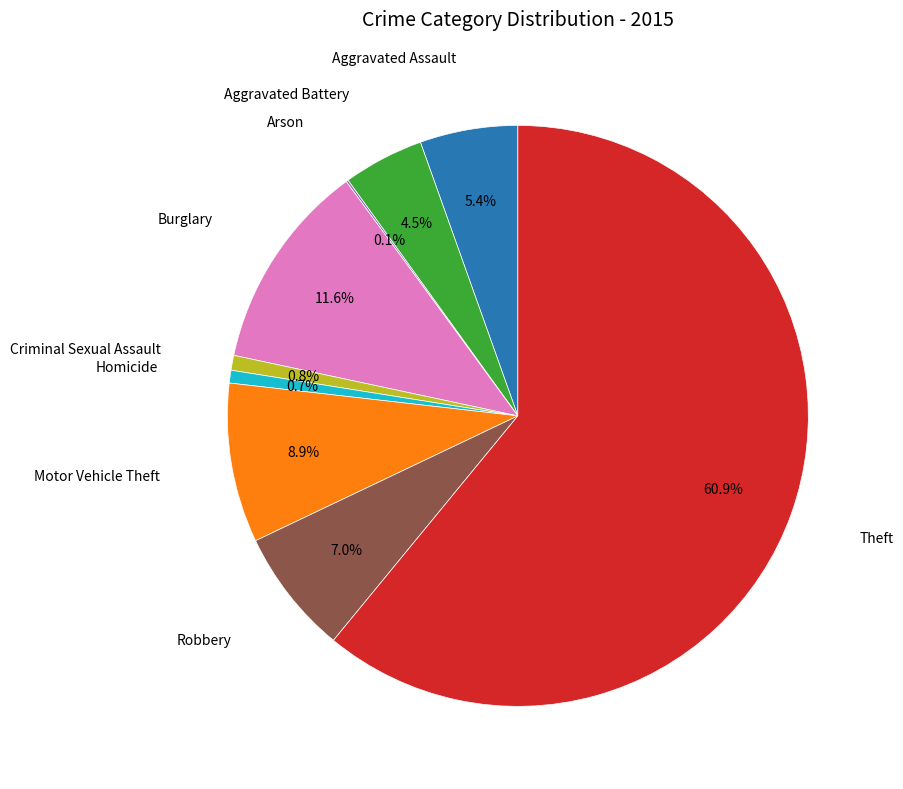

Is there a majority slice in this chart?

Yes